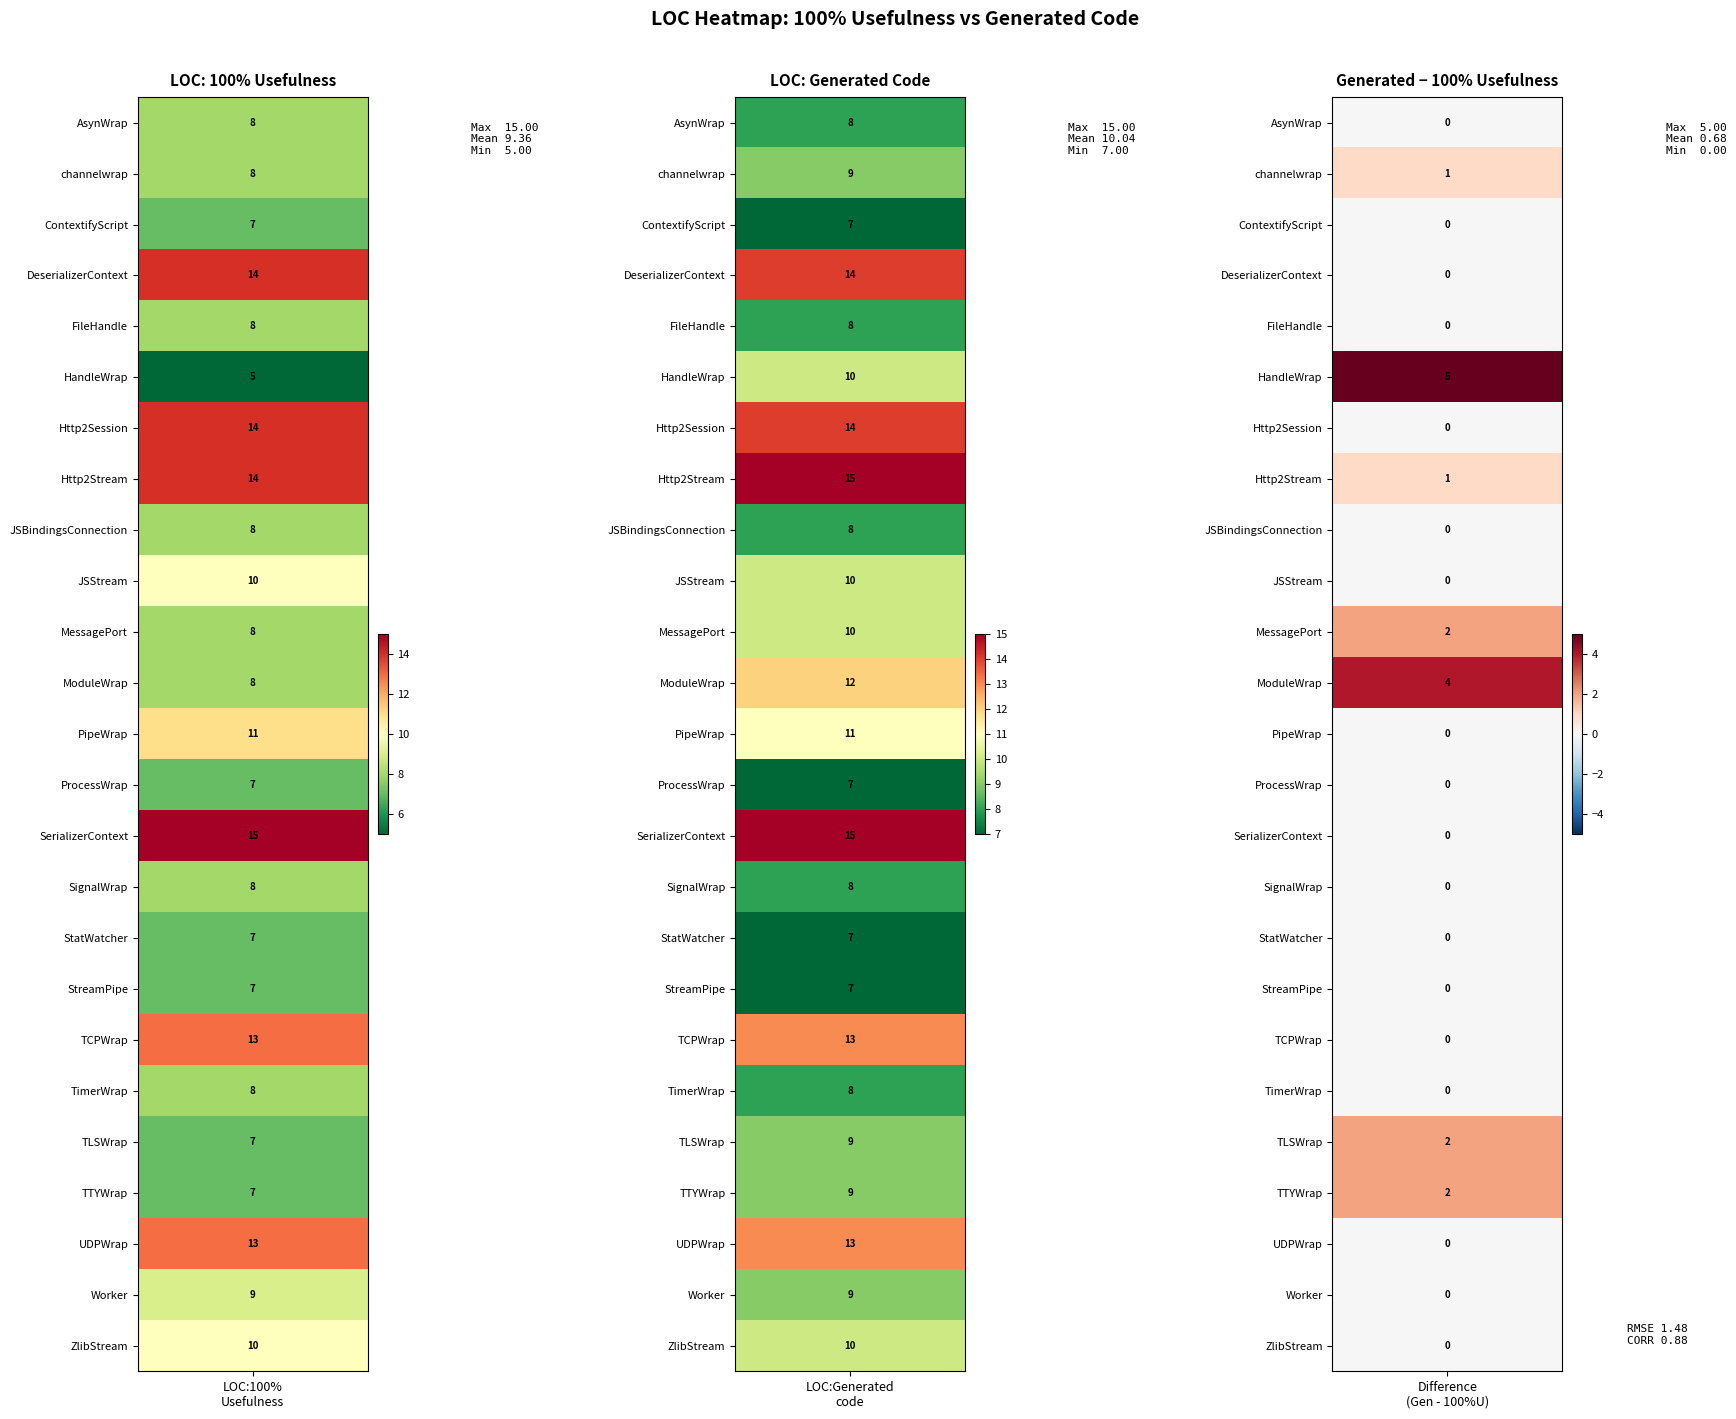

True or false: JSStream has a value of 10 at 1.

True